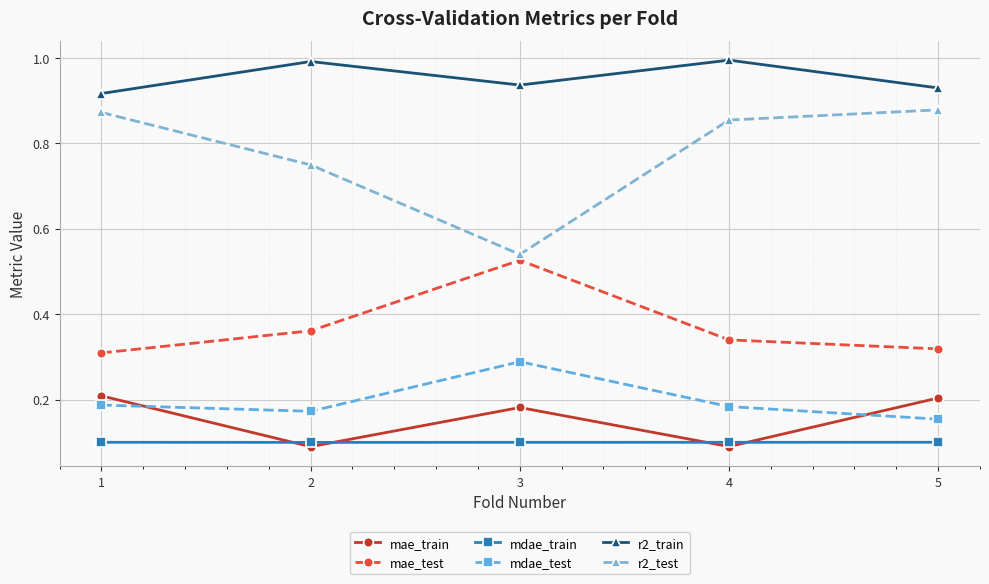

At which label does r2_test reach its minimum?

3